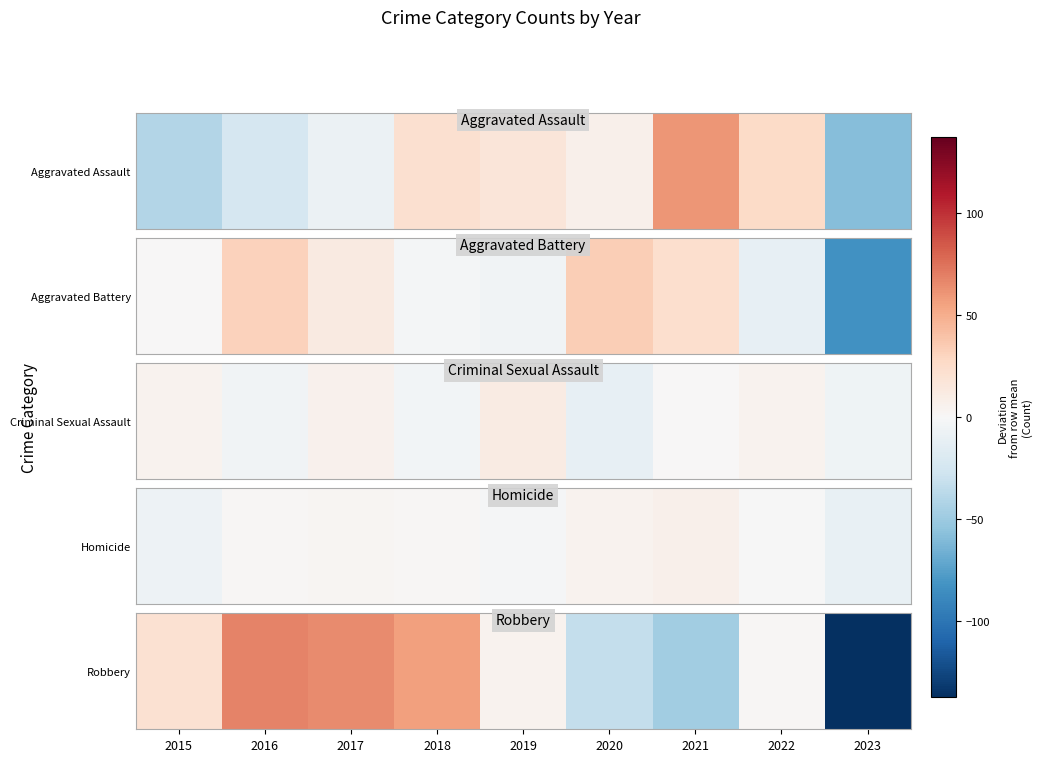

What is the maximum value shown in the chart?

67.8